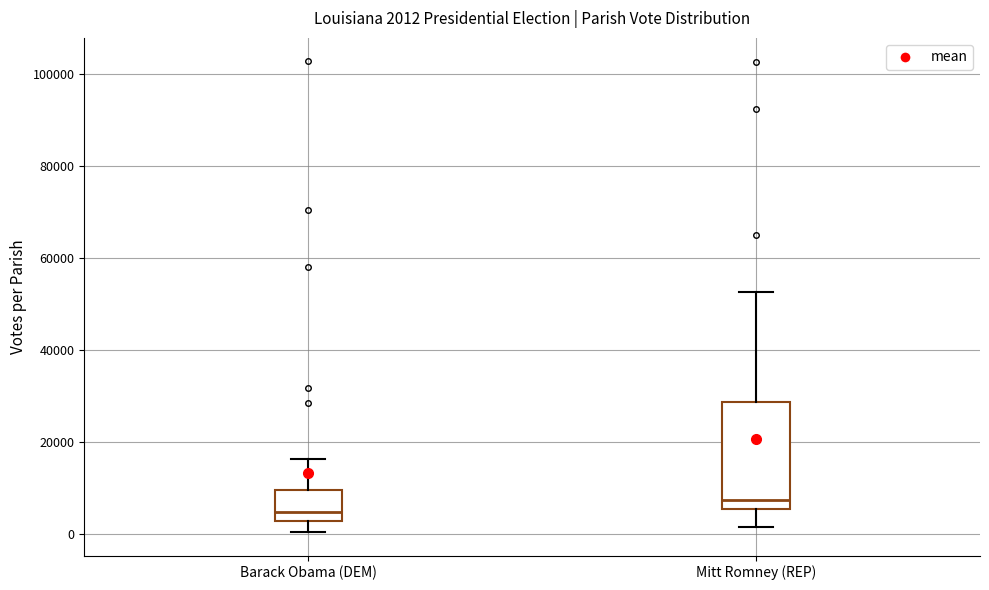

Comparing the boxes themselves (not the whiskers), which one is the tallest?

Mitt Romney (REP)